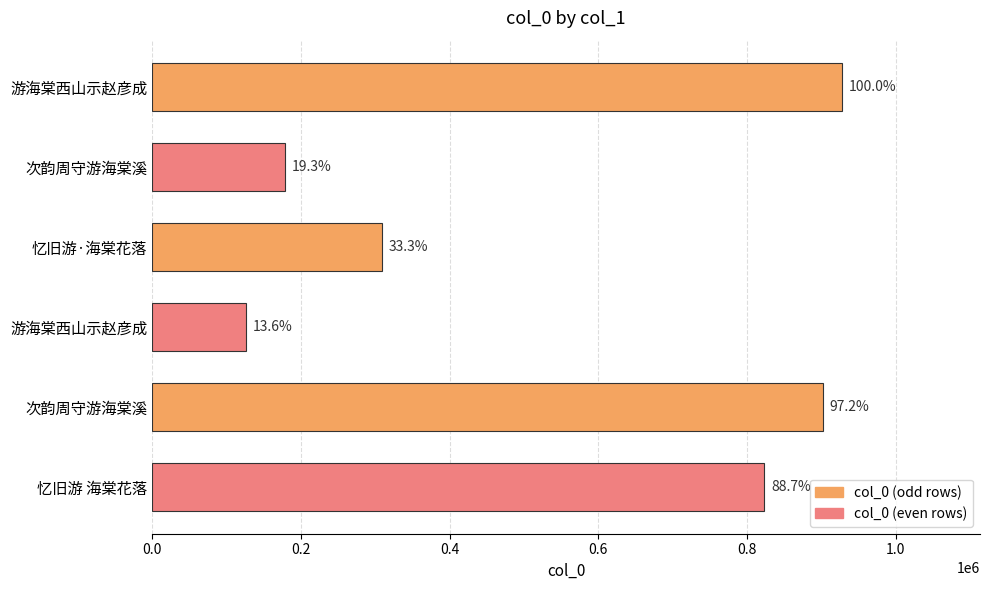

How many bars are there in total?

6